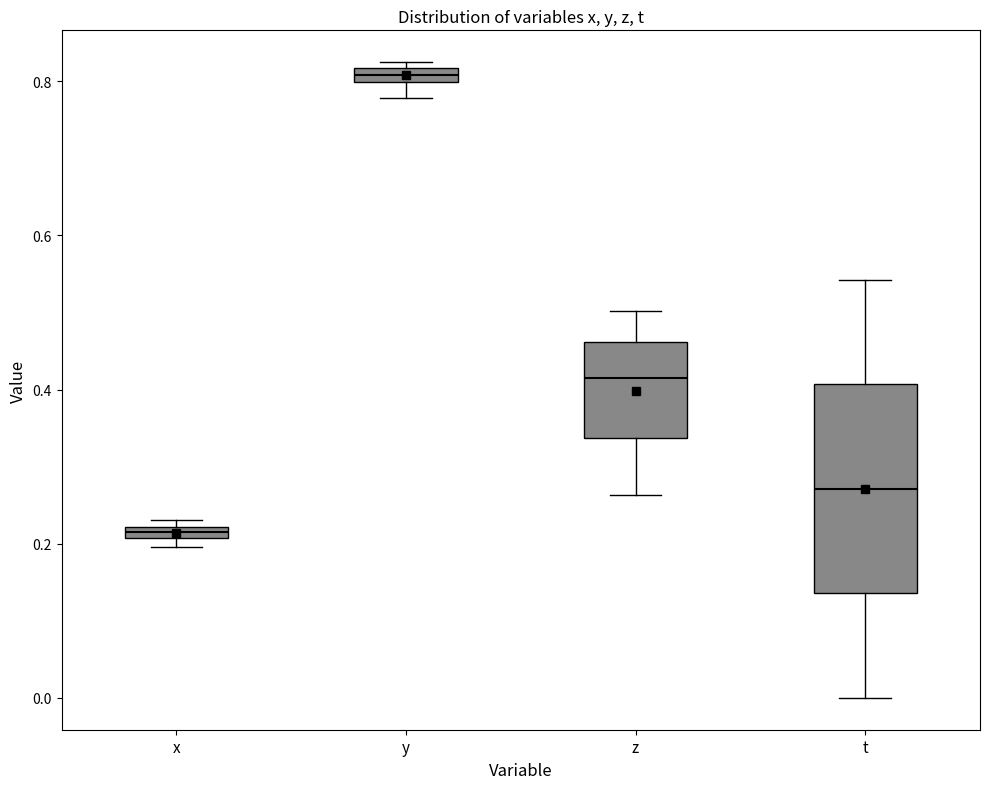

Comparing the boxes themselves (not the whiskers), which one is the tallest?

t